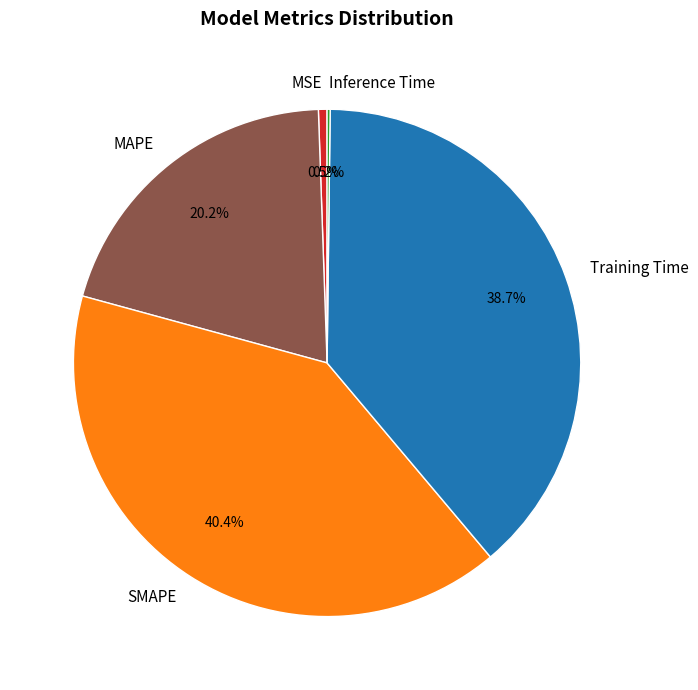

To the nearest percent, what percentage of the pie is SMAPE?

40%